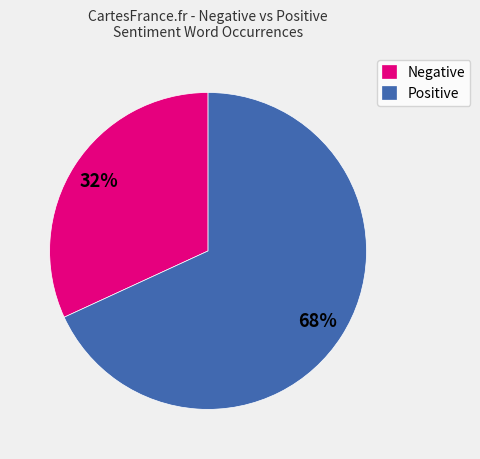

Does any single category account for the majority?

Yes